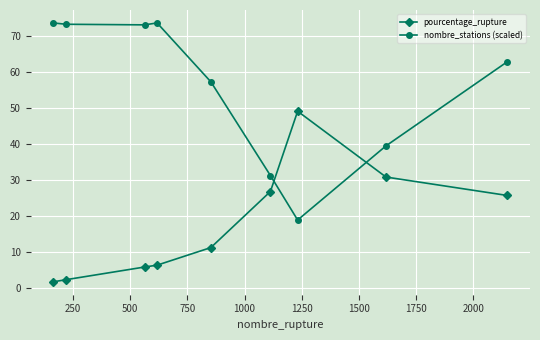

What is the difference between the maximum and second lowest values in the pourcentage_rupture series?

46.8